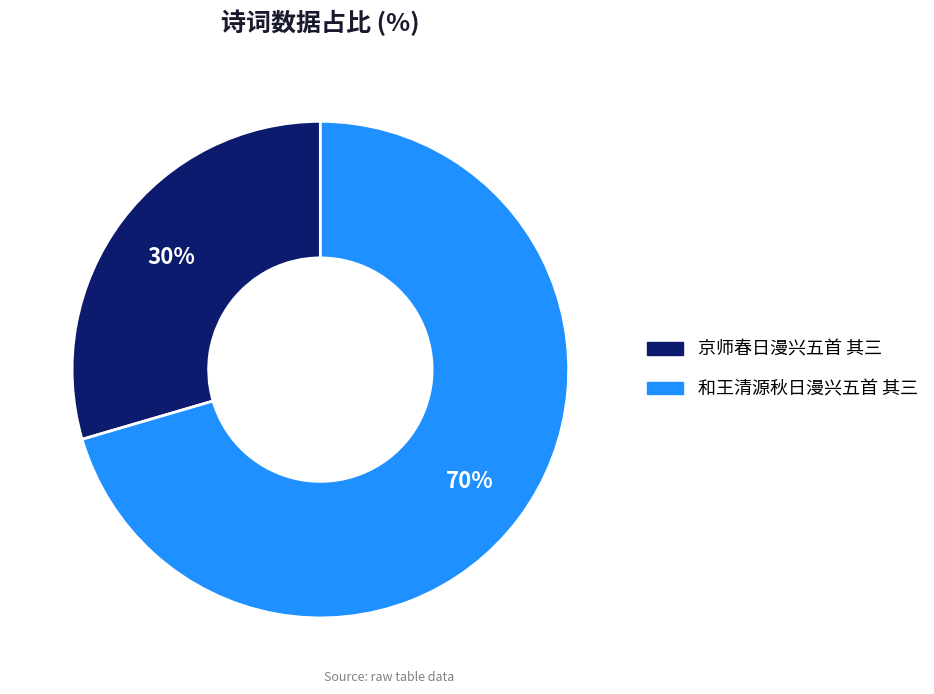

Is the sum of 京师春日漫兴五首 其三 and 和王清源秋日漫兴五首 其三 greater than half?

Yes